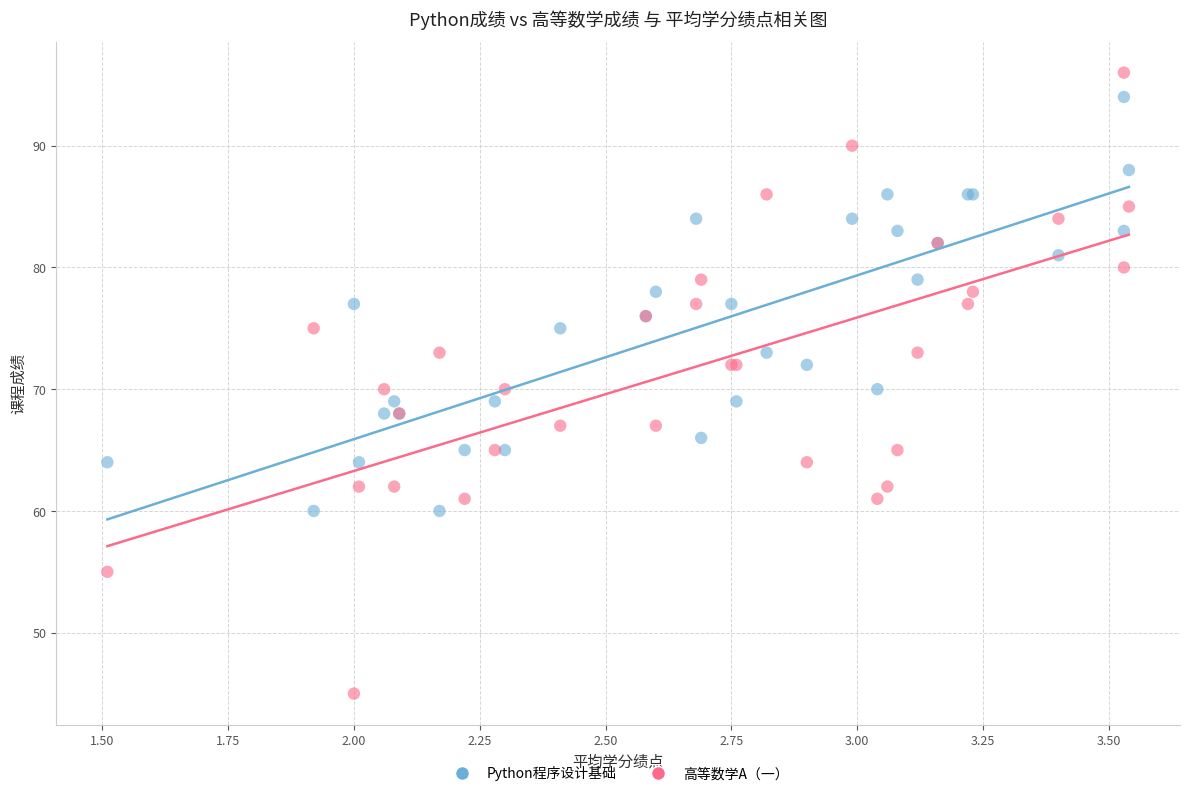

Which series contains the lowest Y value?

高等数学A（一）